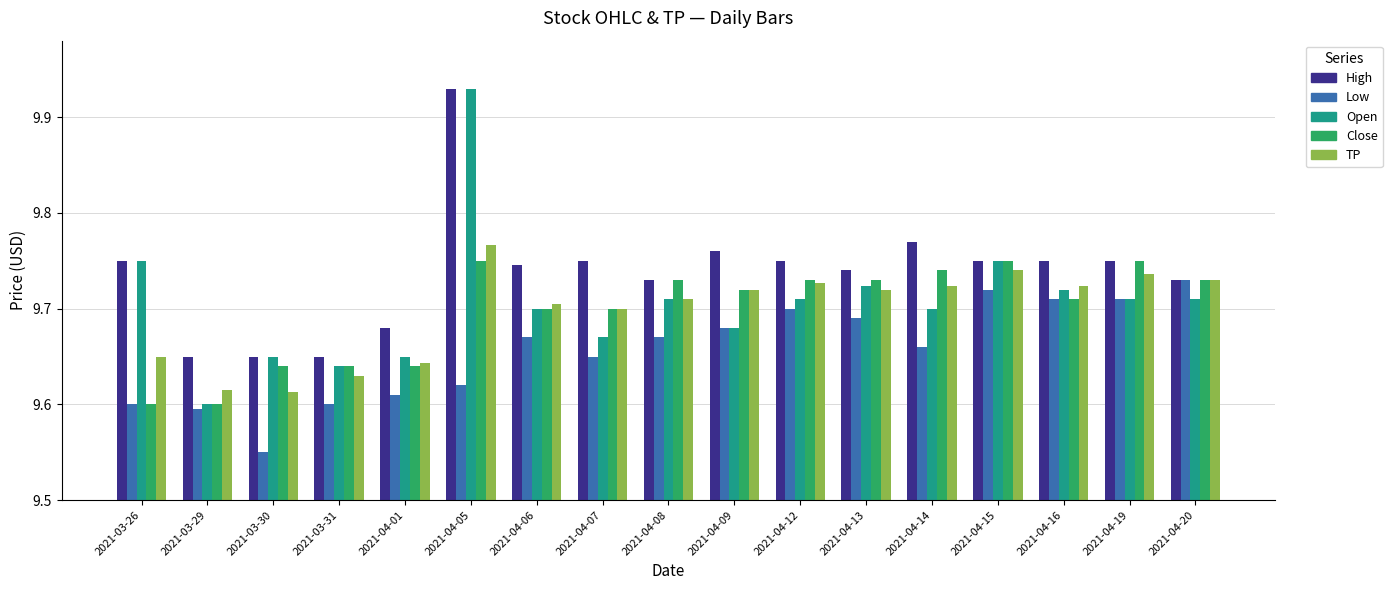

Is the value of Low at 2021-04-15 greater than the value of Open at 2021-04-09?

Yes